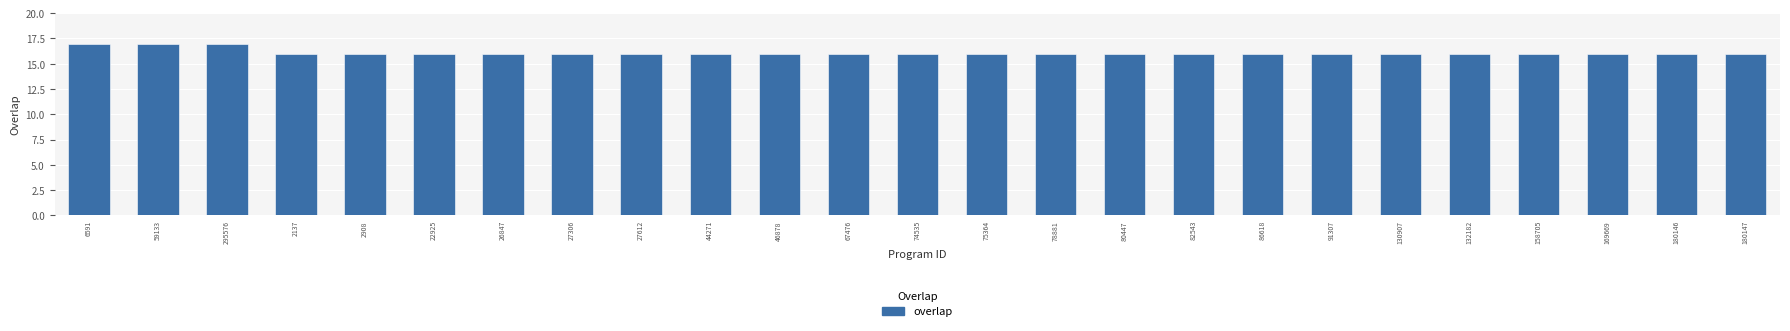

What is the maximum value shown in the chart?

17